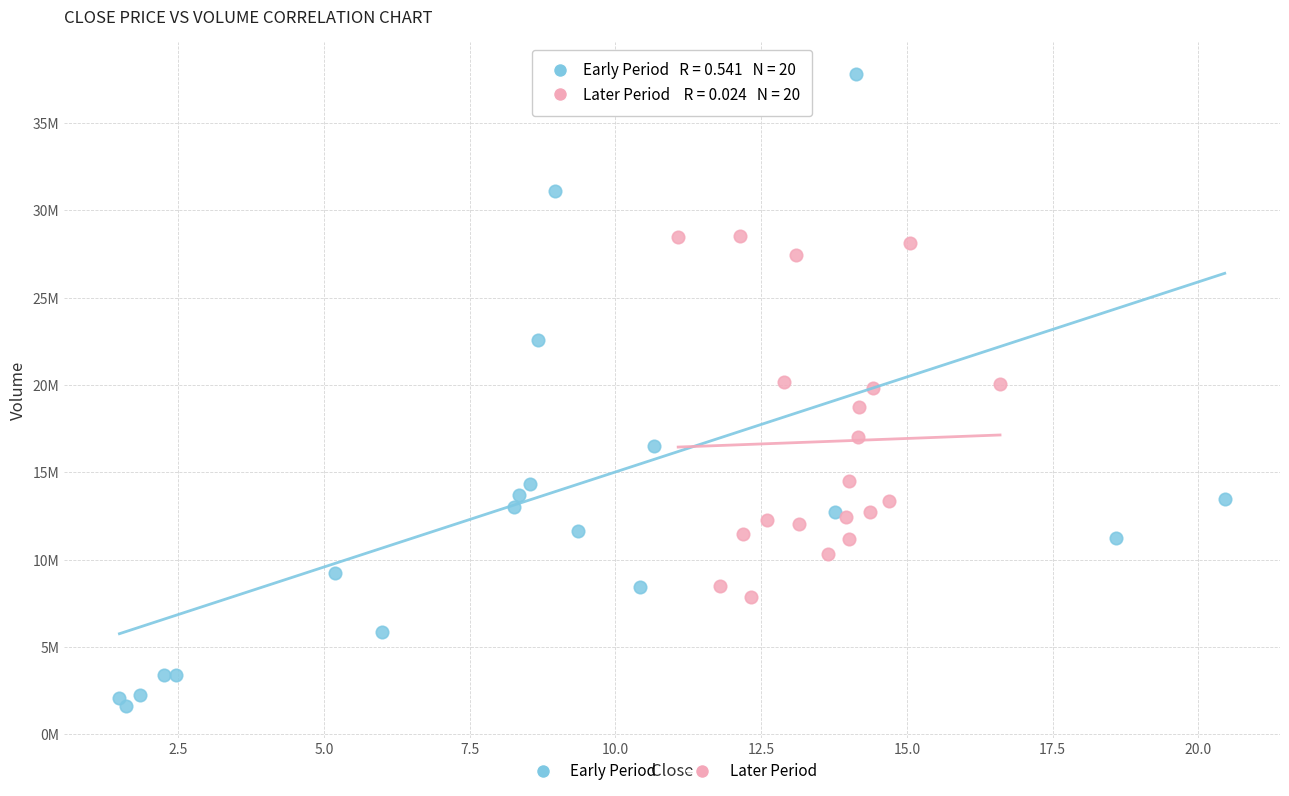

Which series has the largest Y range (max minus min)?

Early Period